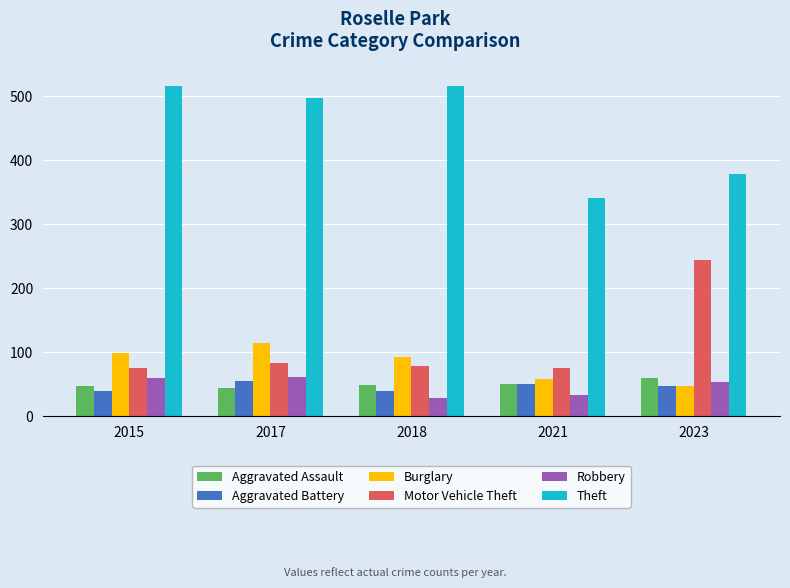

What is the average value of the Motor Vehicle Theft series?

111